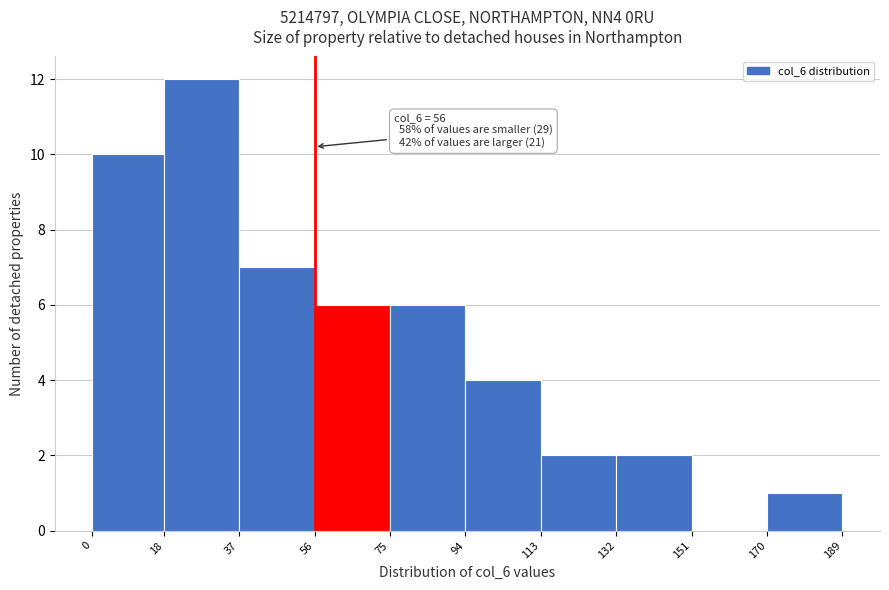

Which range on the x-axis has the tallest bar?

18 to 37